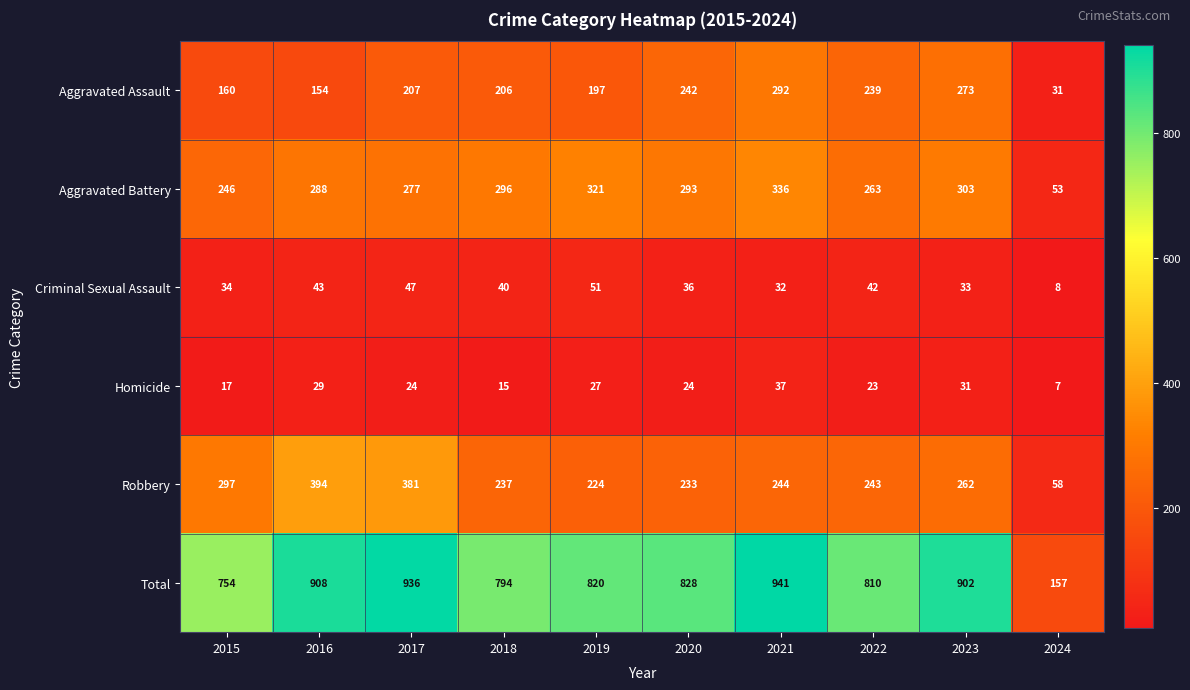

What is the maximum value for Homicide?

37